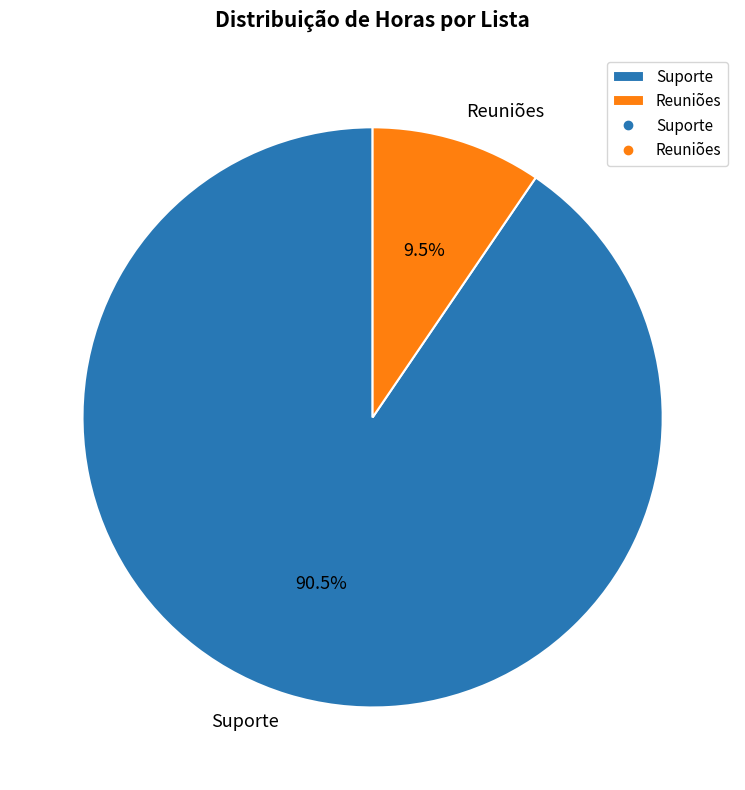

Do Suporte and Reuniões together represent more than half of the pie?

Yes